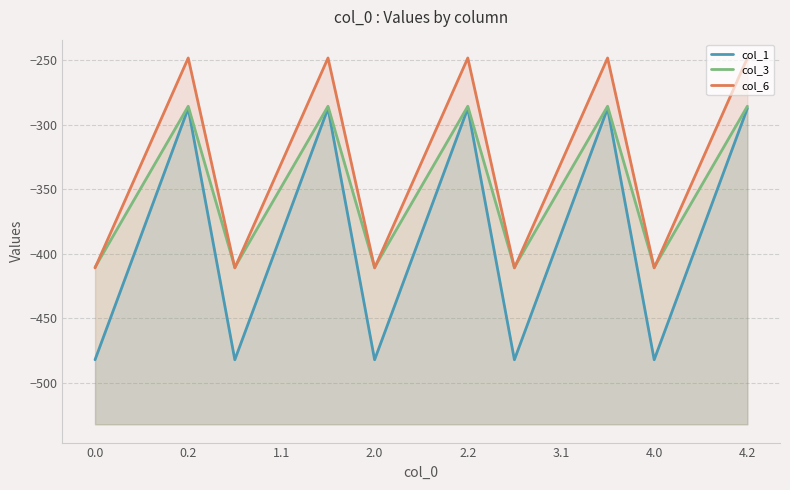

How many categories are shown in the chart?

15